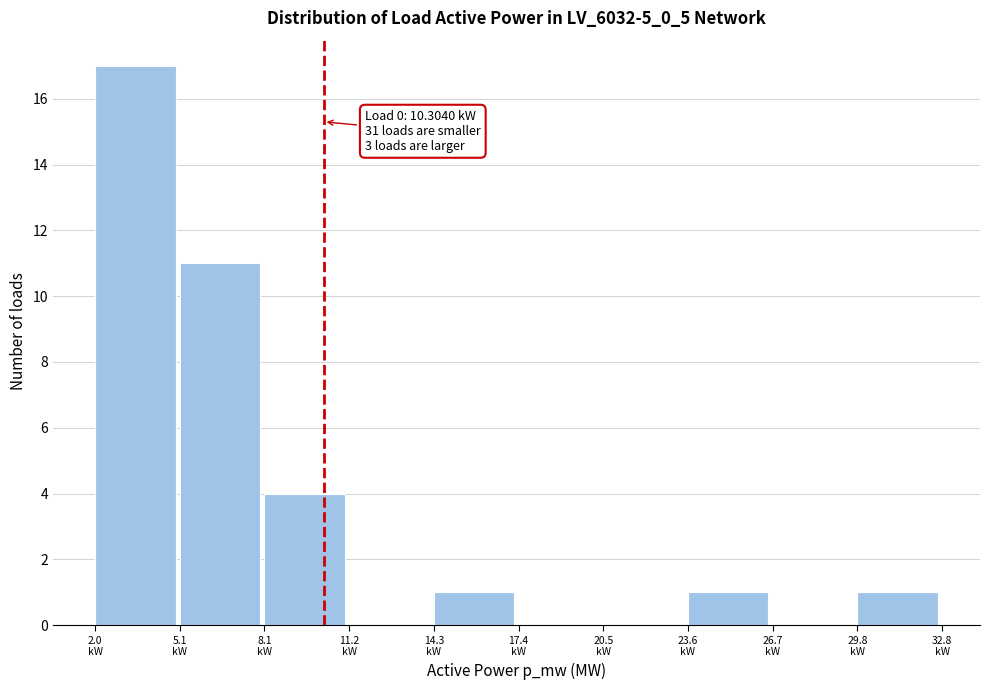

Which range on the x-axis has the tallest bar?

2.0 to 5.0